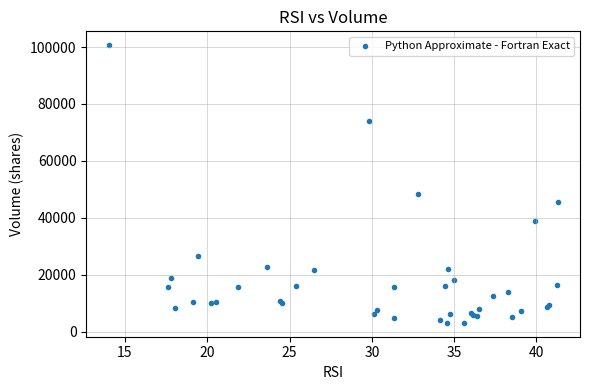

What Y value in the scatter plot is closest to 51882?

48269